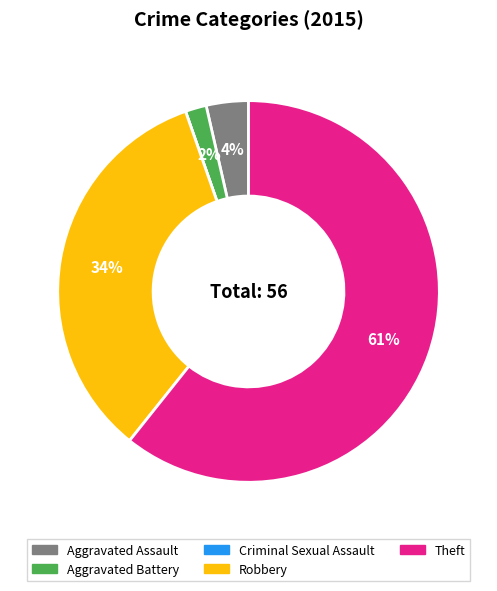

What percentage is the Aggravated Battery slice, to the nearest percent?

2%